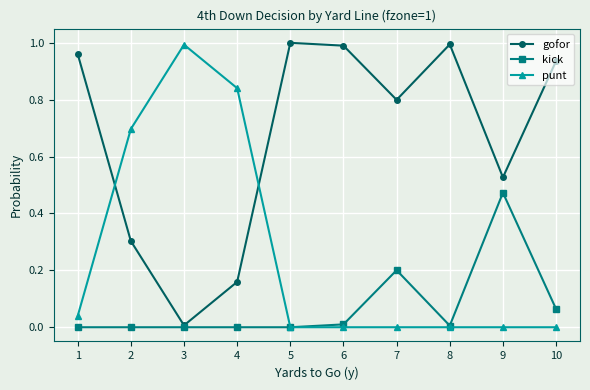

Which category has the highest value in the punt series?

3